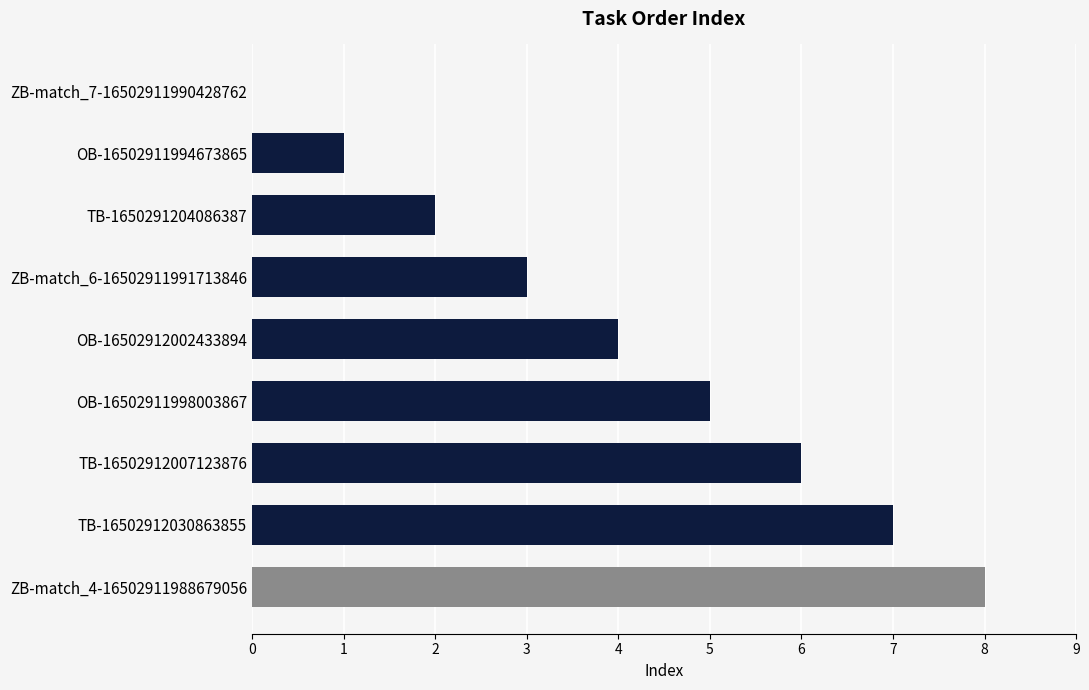

Is it true that the value at TB-1650291204086387 is 1?

False